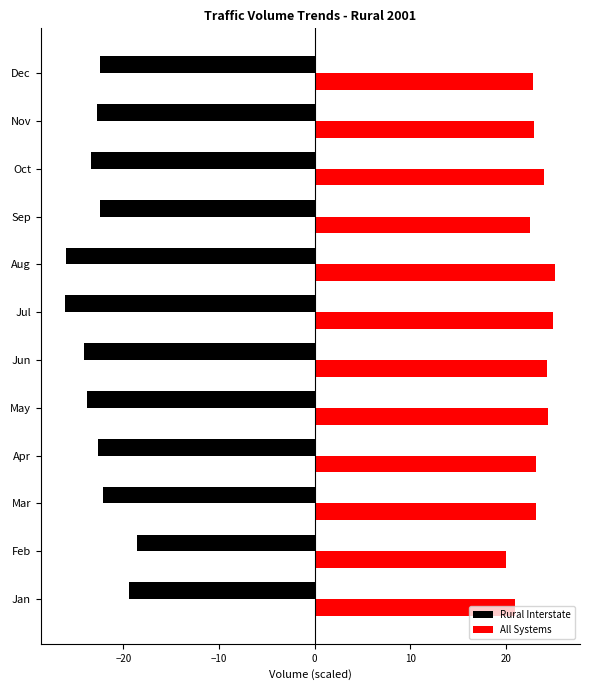

Rank the series at May from lowest to highest value.

Rural Interstate, All Systems